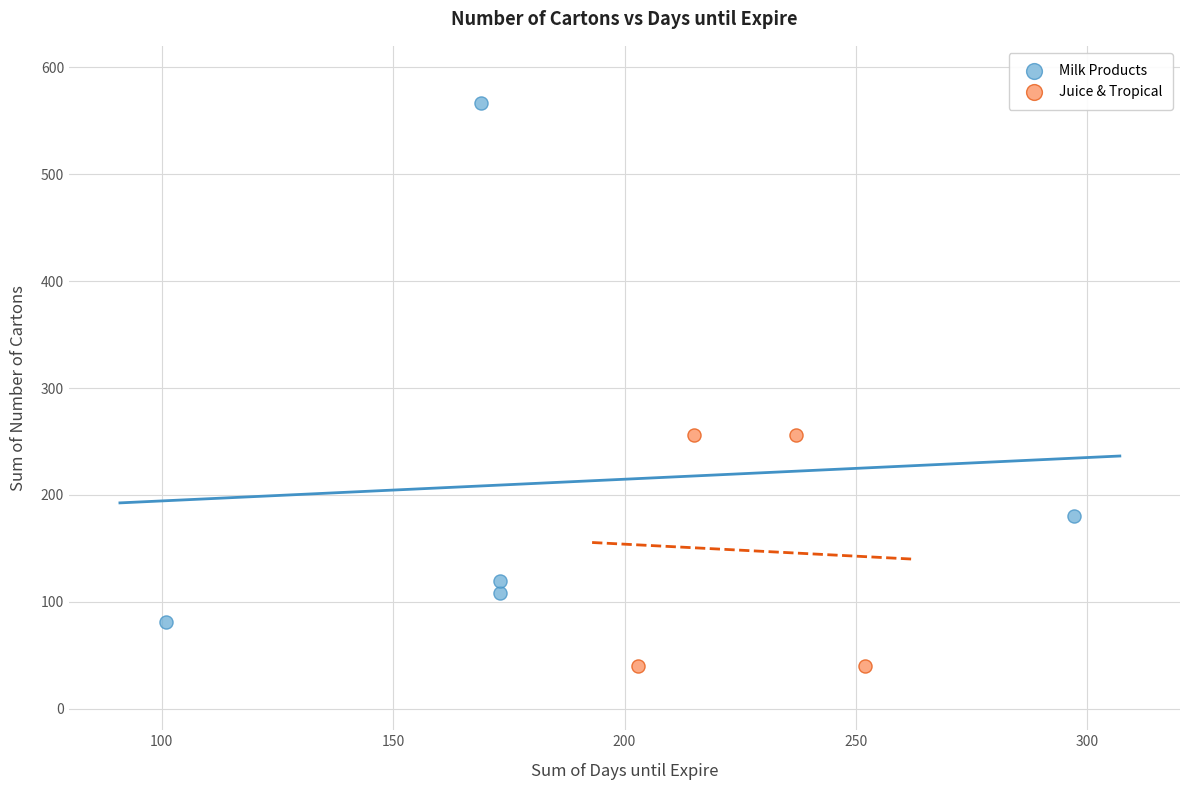

Which series reaches the maximum Y coordinate?

Milk Products